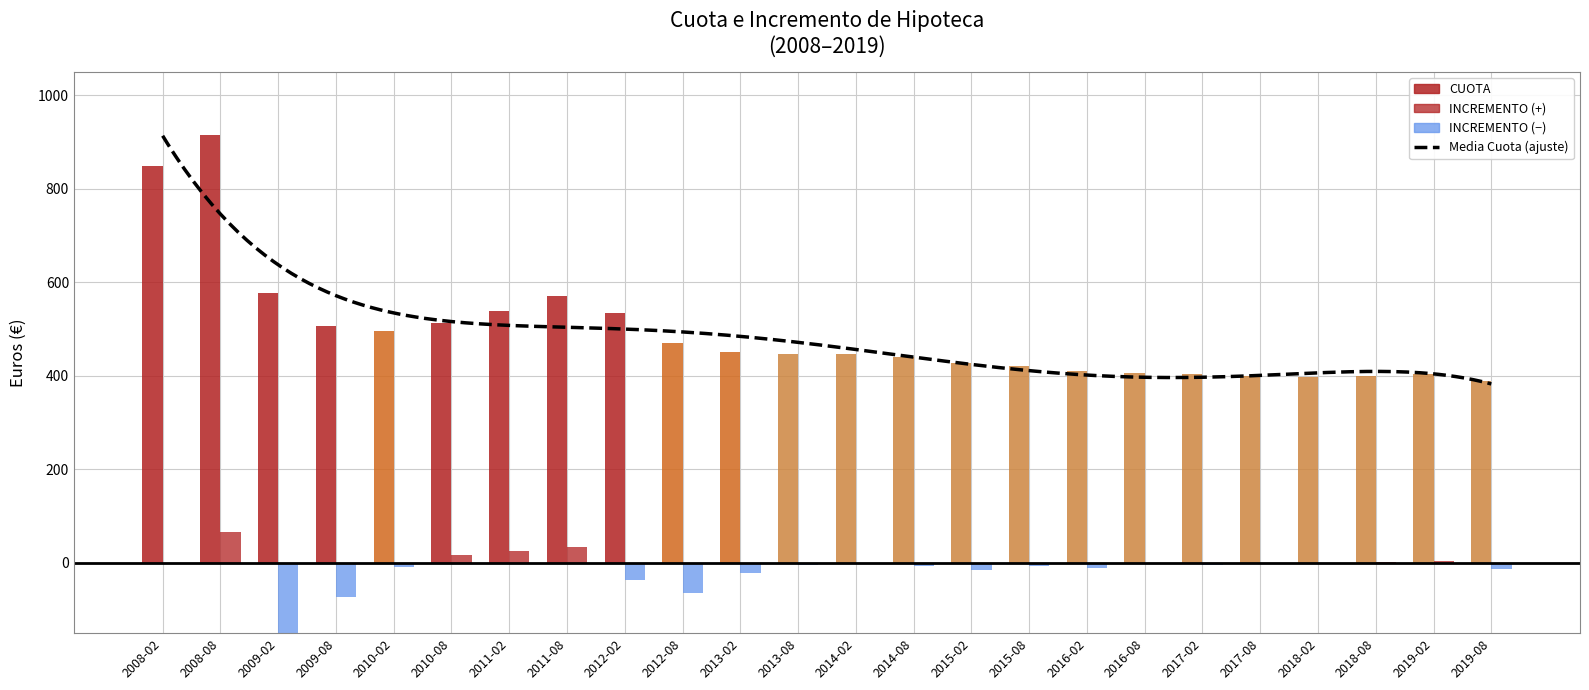

Is it true that CUOTA equals 97.6 at 2014-08?

False